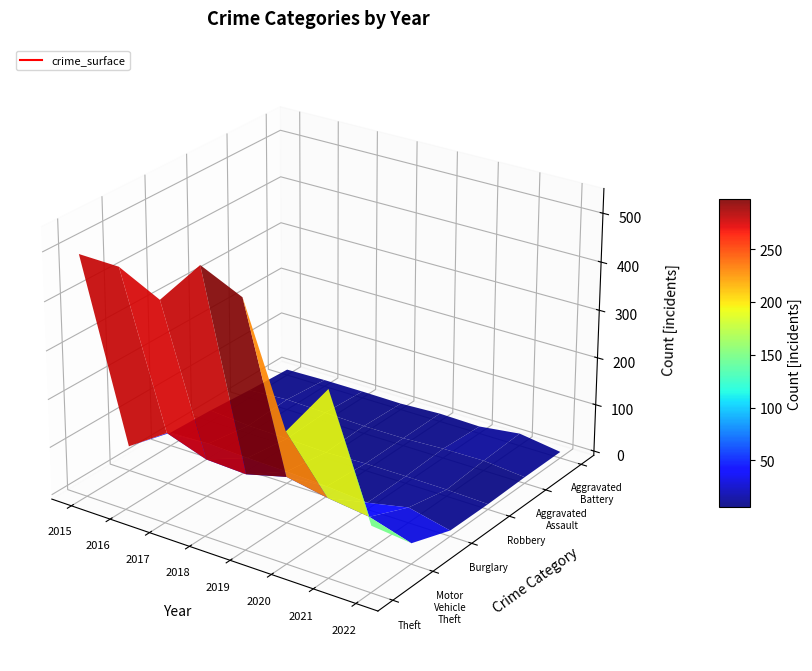

Reading left to right, what are all the values shown in this chart?

Theft: 491	489	447	539	500	261	371	127
Motor Vehicle Theft: 43	98	69	65	87	71	60	34
Burglary: 19	22	18	16	12	5	23	3
Robbery: 15	8	6	3	6	6	5	2
Aggravated Assault: 8	13	10	7	7	11	12	4
Aggravated Battery: 3	5	5	4	8	6	17	4